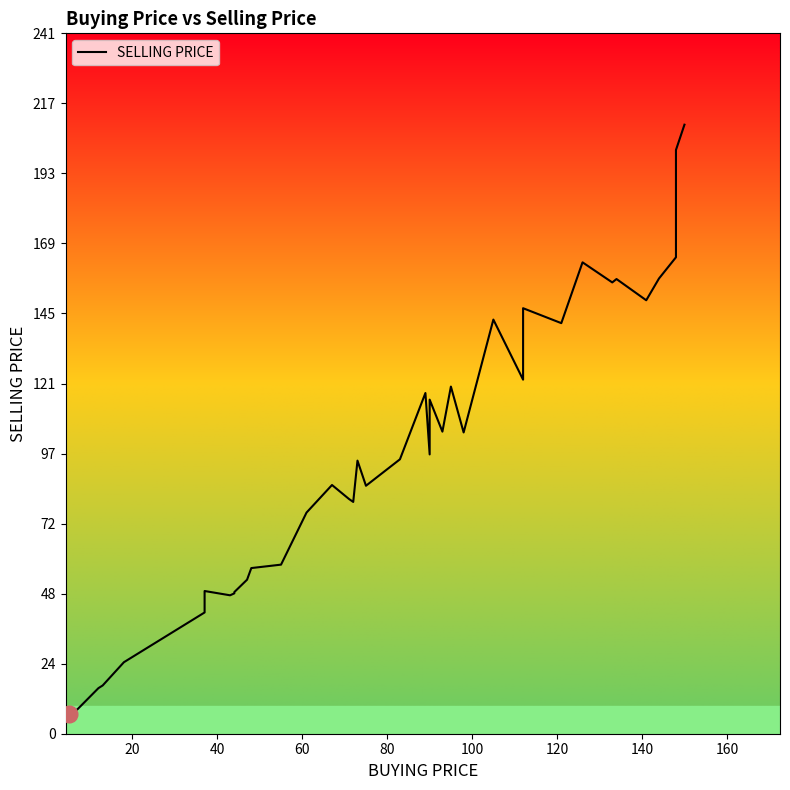

How many lines are shown in the chart?

1